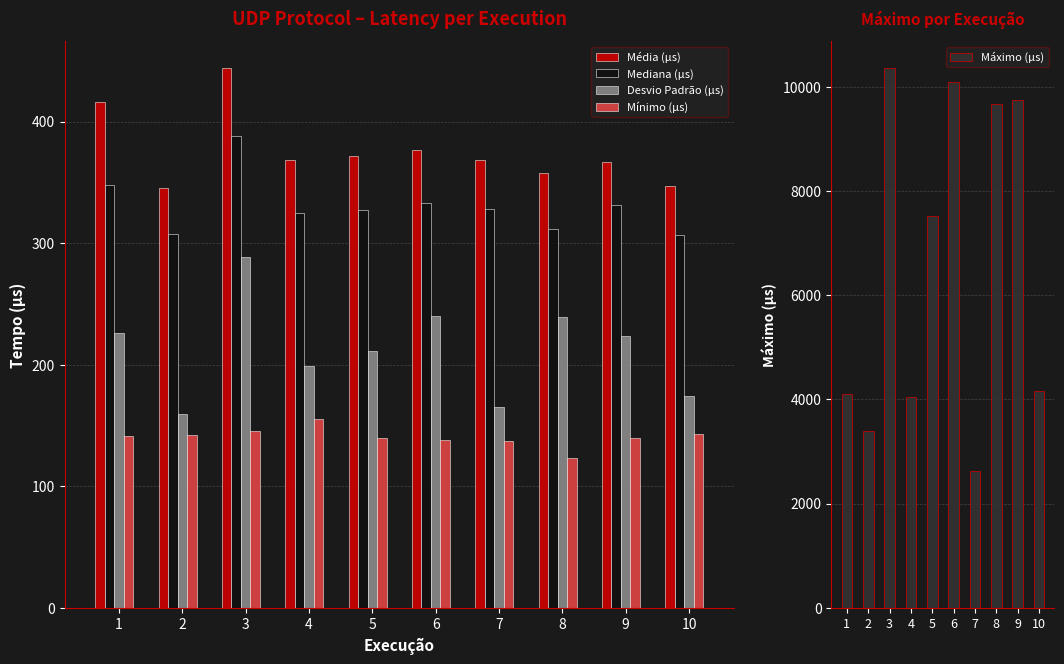

True or false: Mínimo (µs) has a value of 141.4 at 1.

True